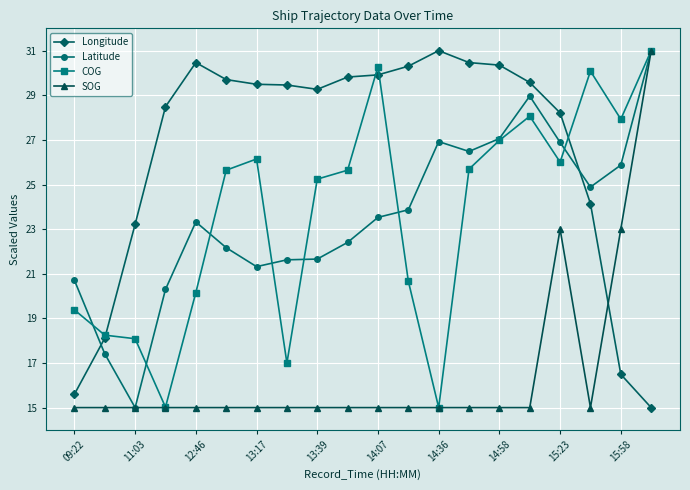

What is the value of the SOG point at the 11th from the left?

15.0